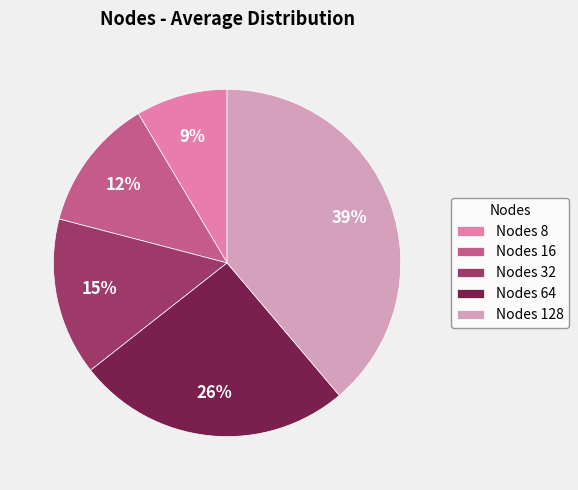

Approximately how many times larger is the value at Nodes 8 compared to Nodes 32?

0.6